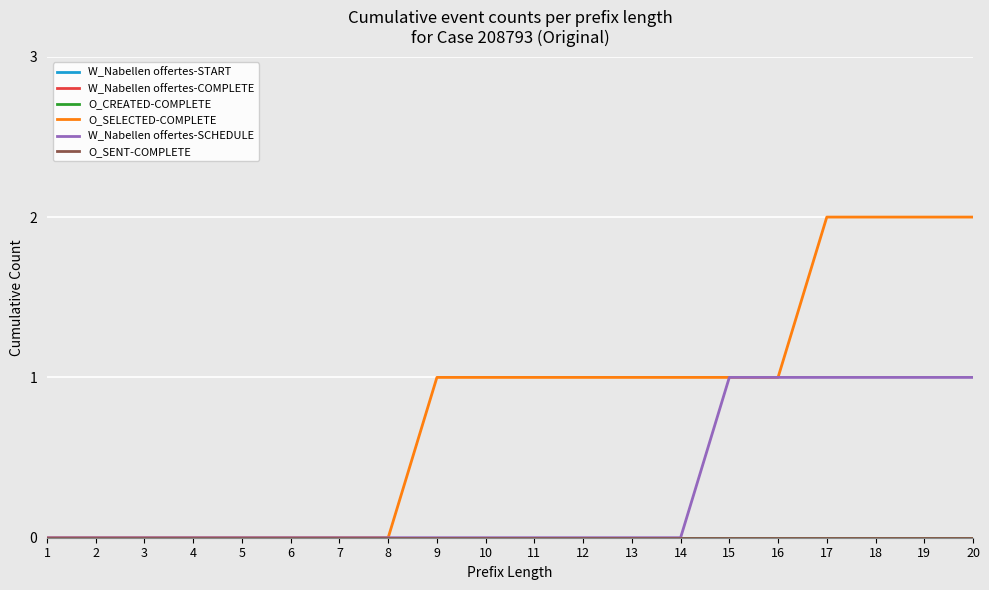

At which label does O_SENT-COMPLETE reach its peak?

1